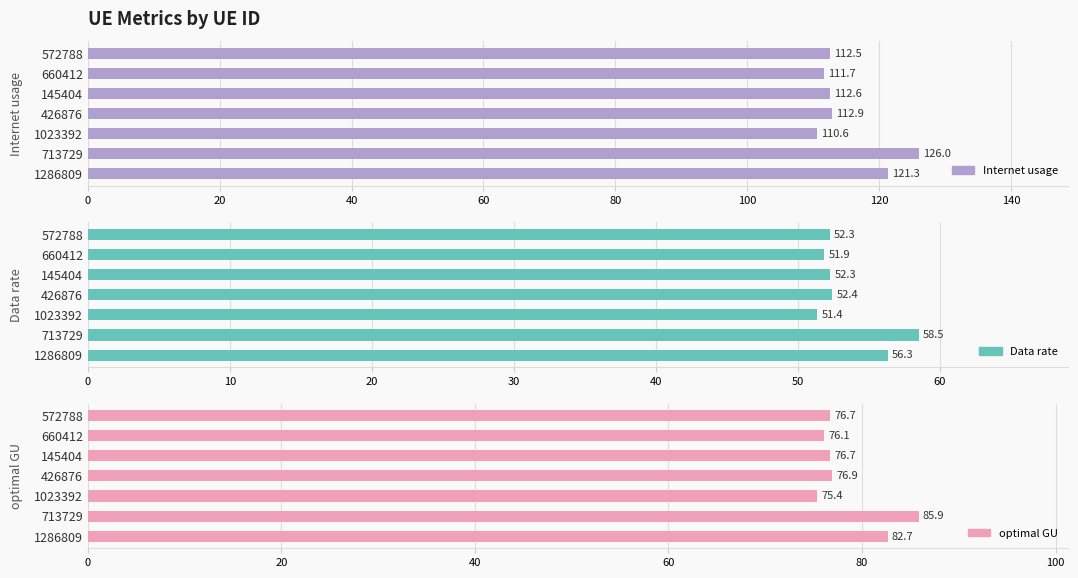

Reading left to right, what are all the values shown in this chart?

Internet usage: 121.3	126.0	110.6	112.9	112.6	111.7	112.5
Data rate: 56.3	58.5	51.4	52.4	52.3	51.9	52.3
optimal GU: 82.7	85.9	75.4	76.9	76.7	76.1	76.7